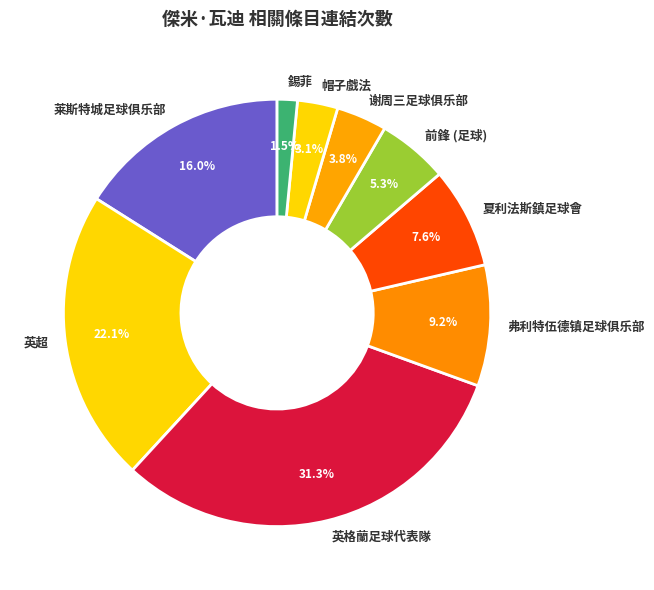

Is there any slice that represents more than half of the pie?

No